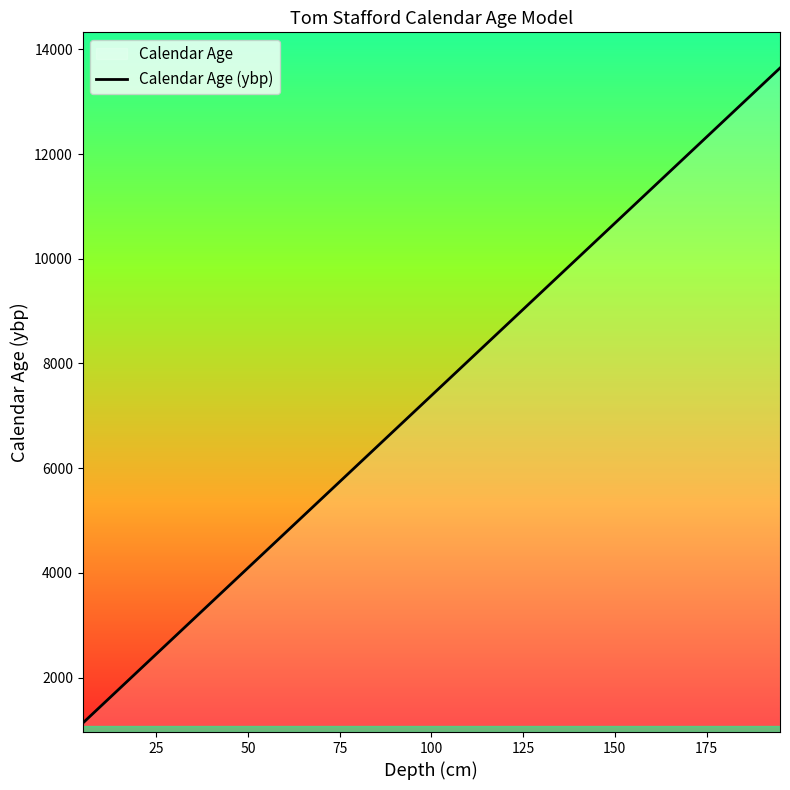

What value does the data have at 125?

9033.3